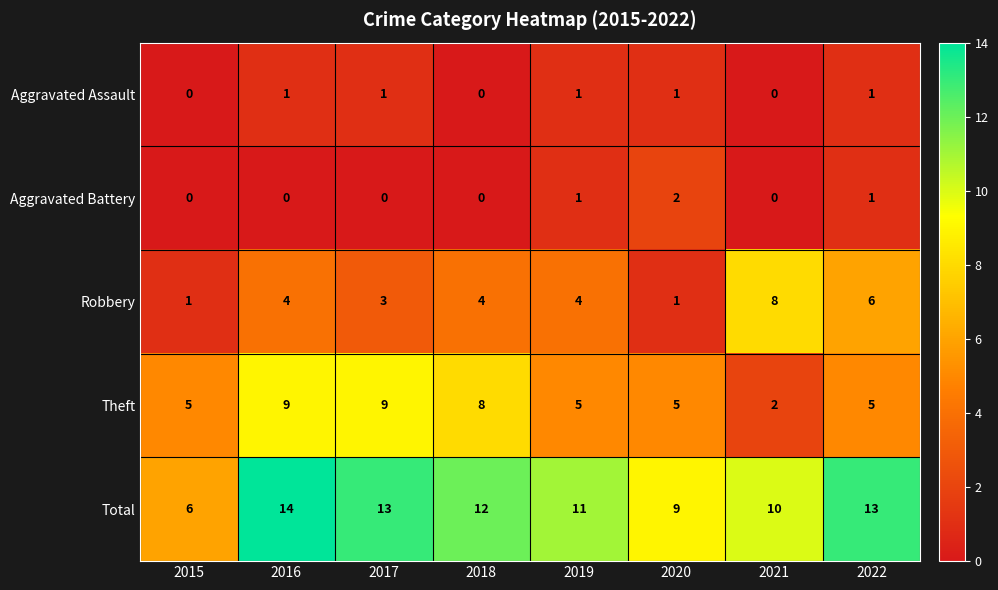

List the series in order of their peak value, lowest first.

Aggravated Assault, Aggravated Battery, Robbery, Theft, Total